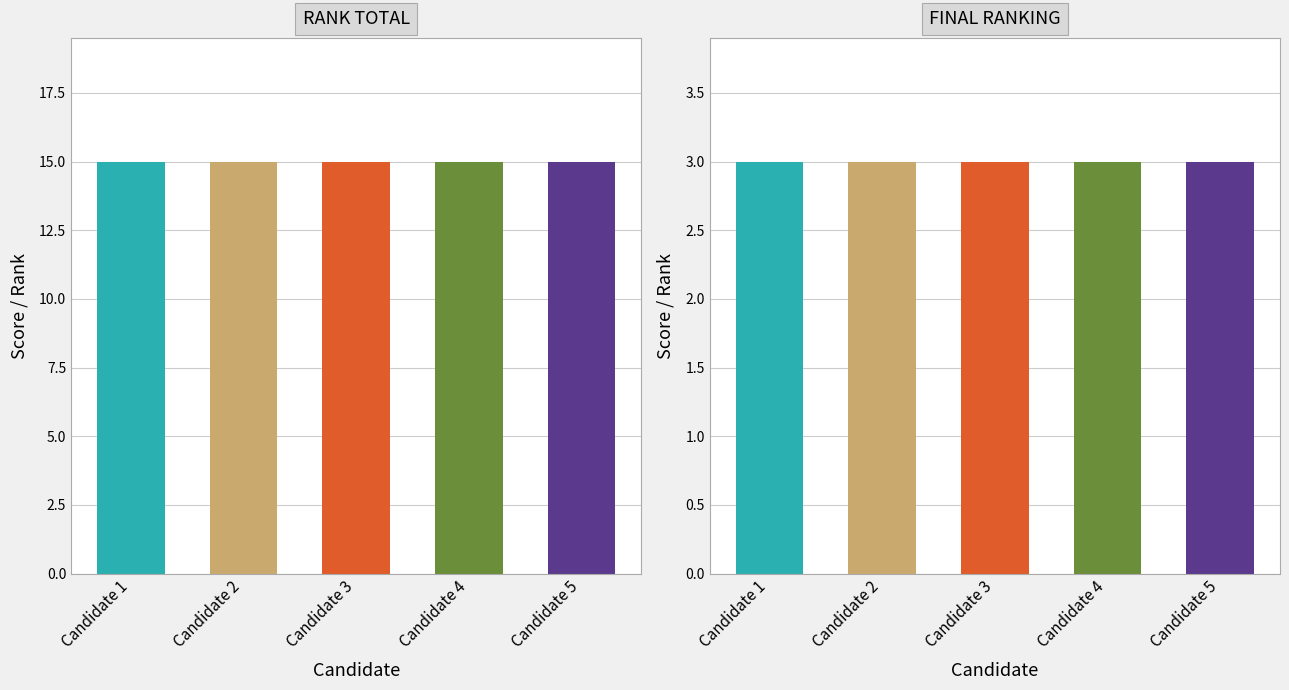

At Candidate 4, list the series in order from smallest to largest.

FINAL RANKING, RANK TOTAL